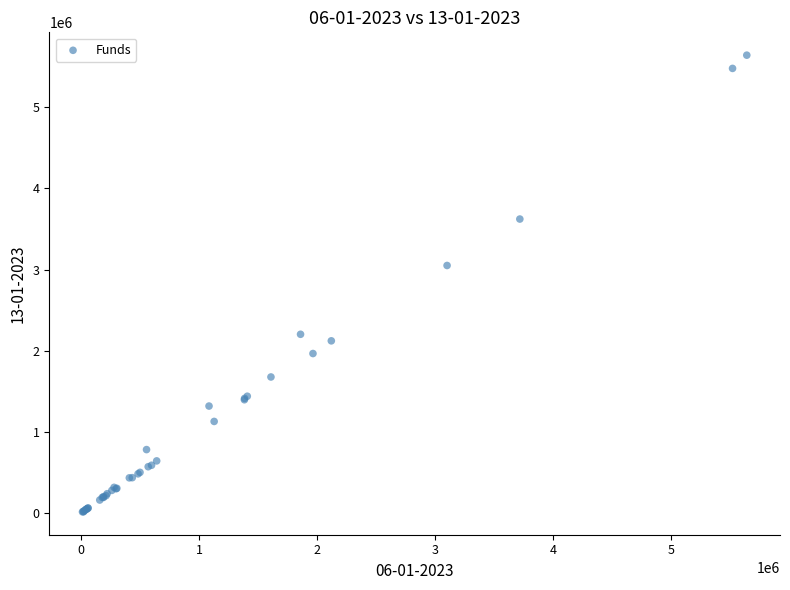

What Y value in the scatter plot is closest to 2827443?

3049799.5